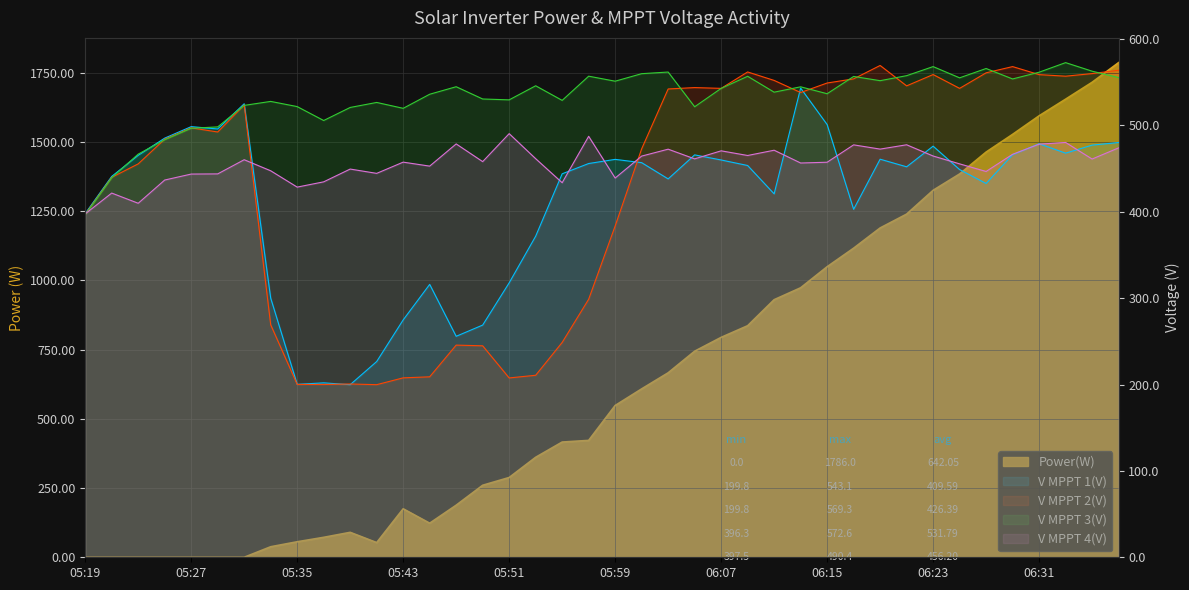

How many categories are shown in the chart?

40